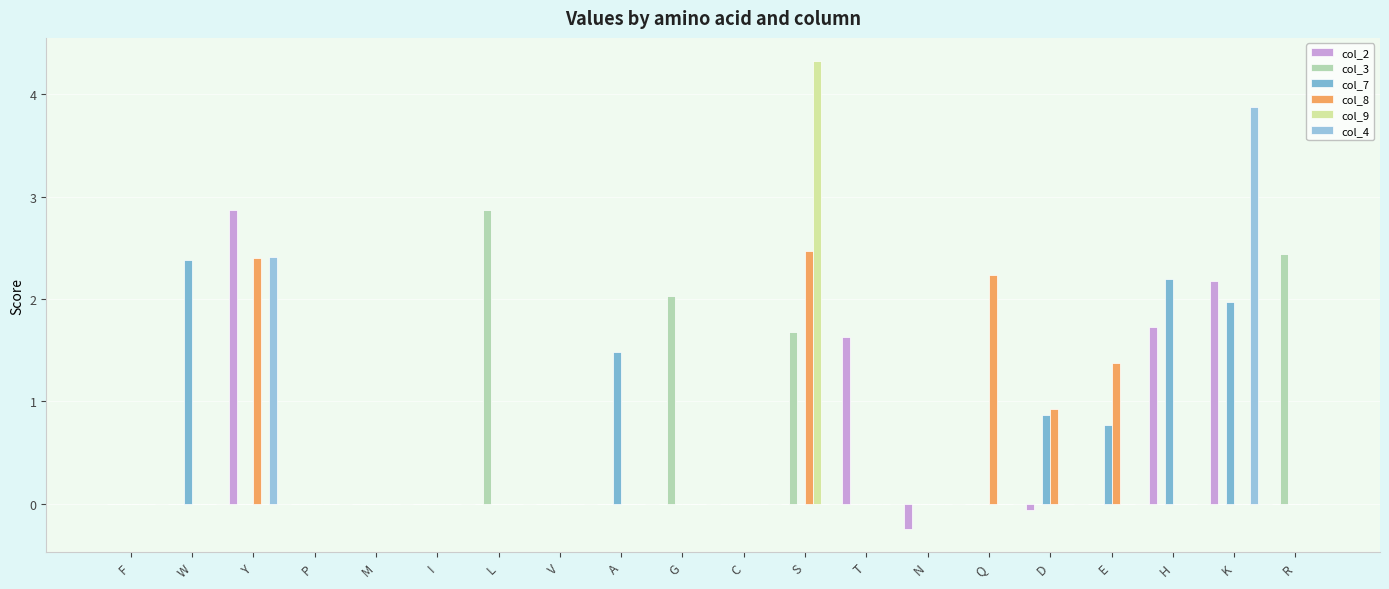

True or false: col_4 has a value of 0.0 at S.

True